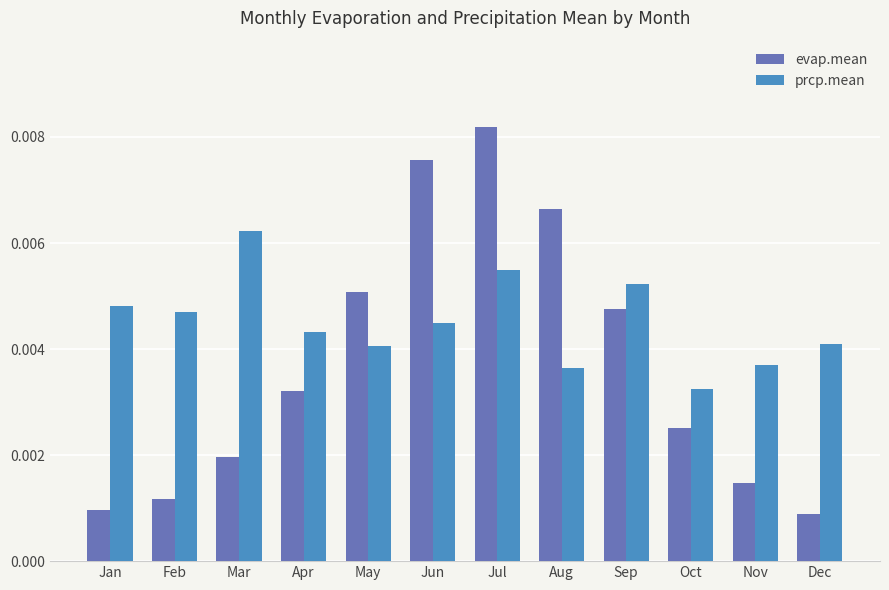

How many evap.mean values are between 0 and 1?

12